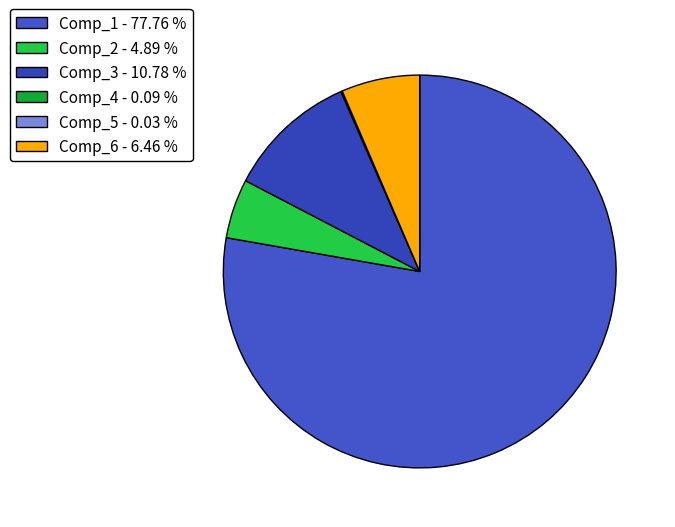

Which slice is the smallest?

Comp_5